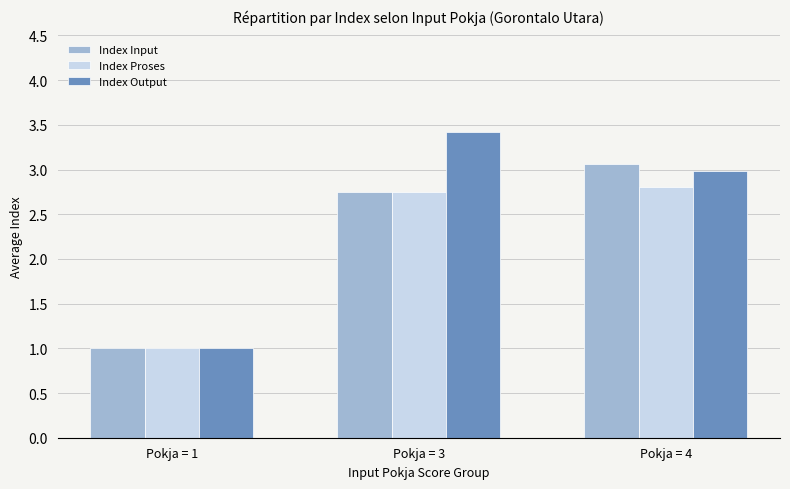

What is the difference between the highest and lowest values at Pokja = 3?

0.7